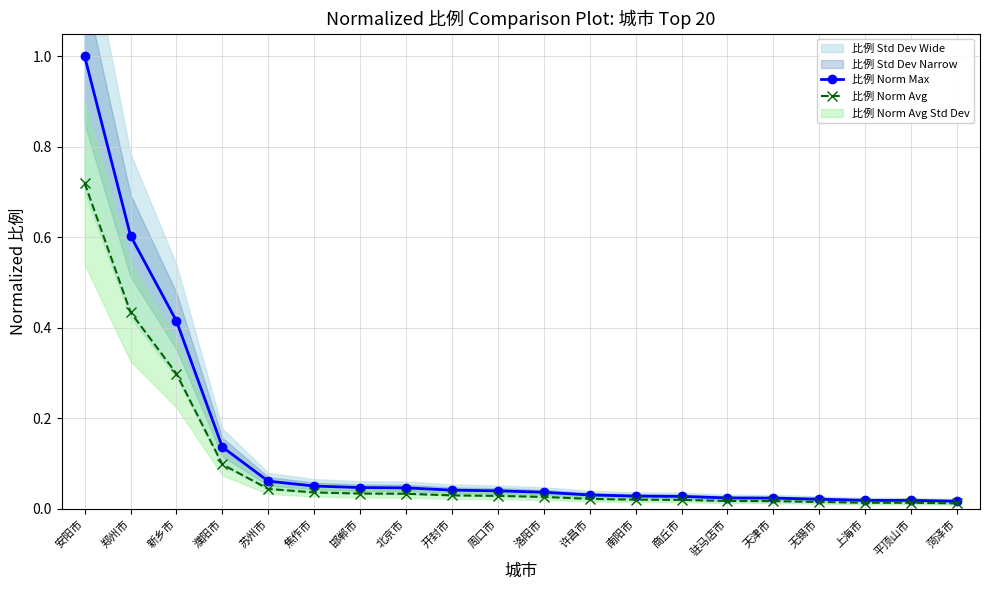

How many lines are shown in the chart?

2